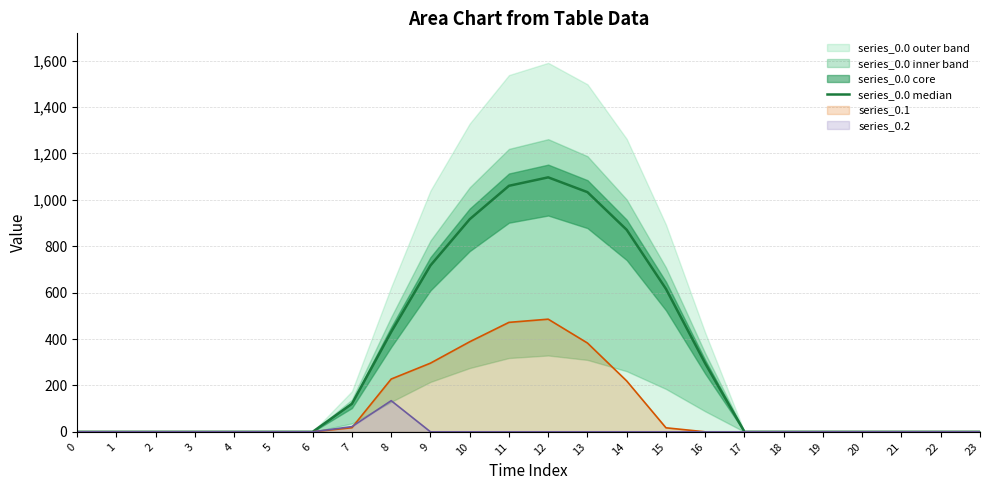

True or false: the data shows 120.6 at 7.

True